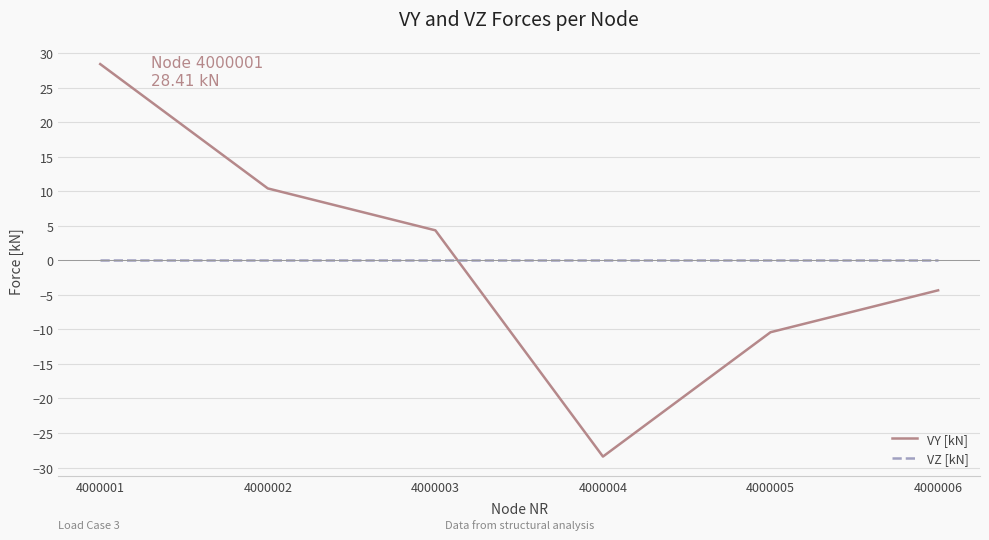

What is the total value across all series at 4000004?

-28.4